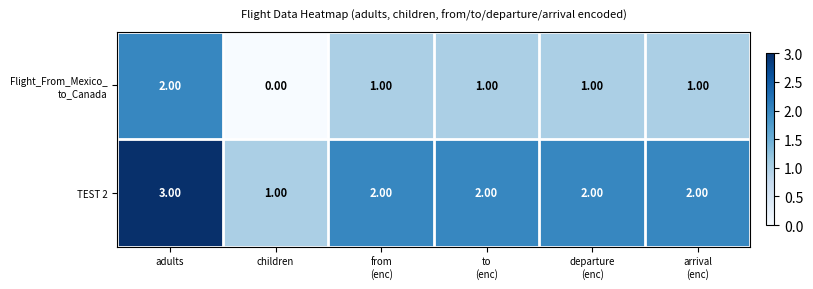

Which category has the highest value across all series?

adults